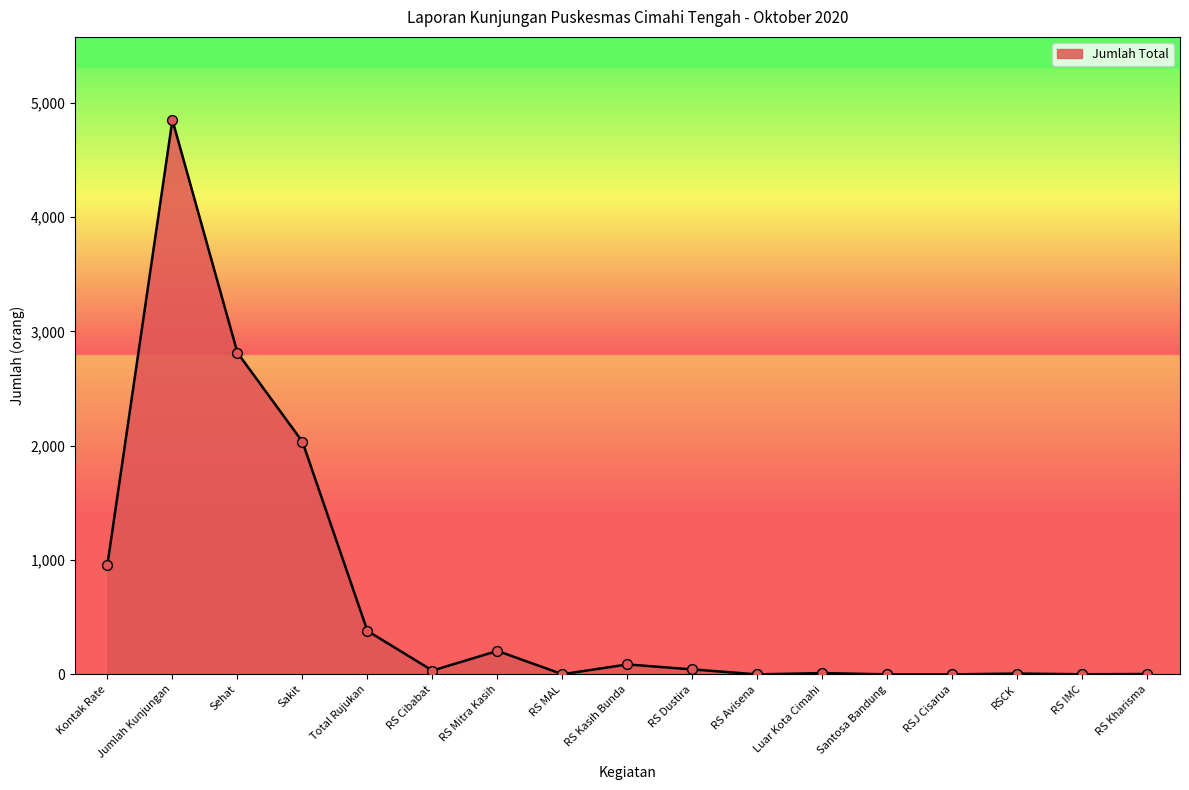

Between Sakit and RS MAL, which is larger?

Sakit